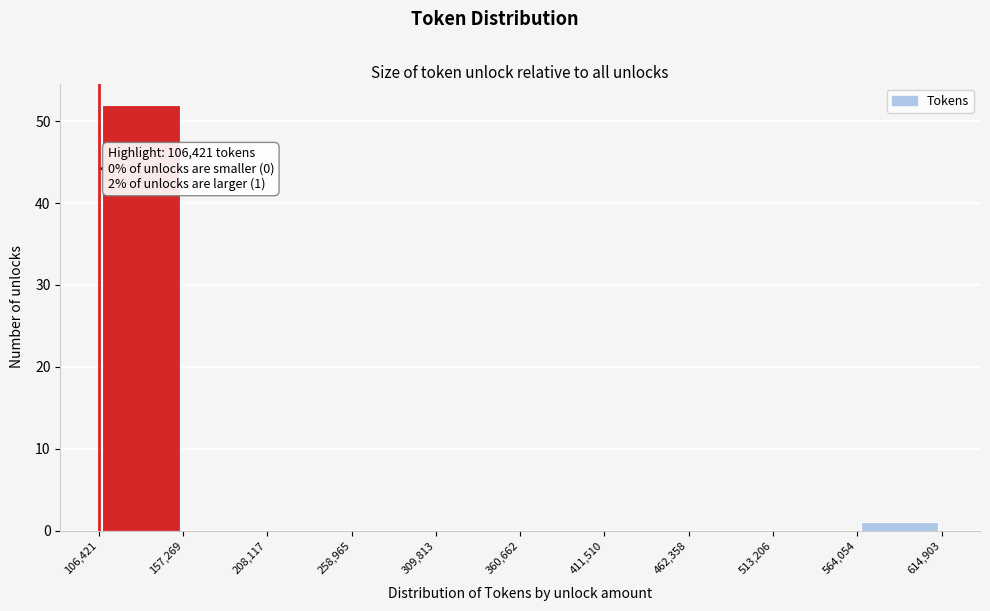

Which range on the x-axis has the tallest bar?

106,421 to 157,269